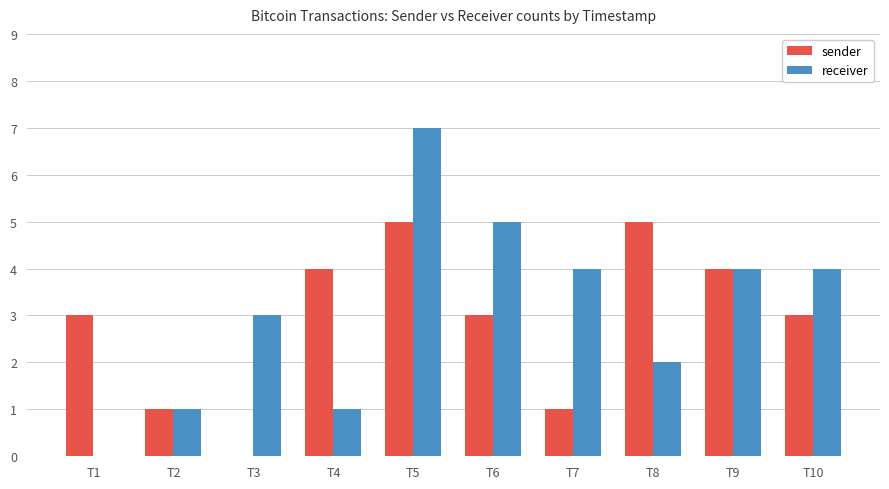

At which category is the sum across all series the highest?

T5